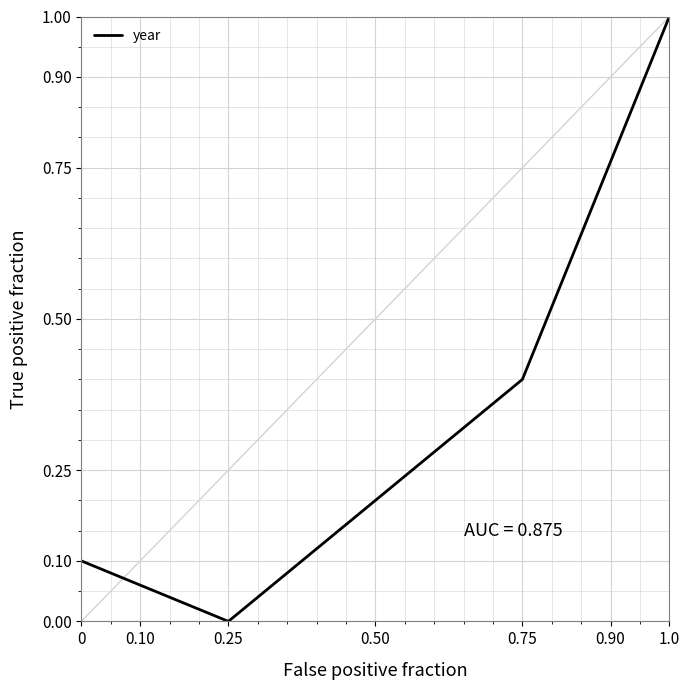

Is this an area chart (filled region under the line)?

No